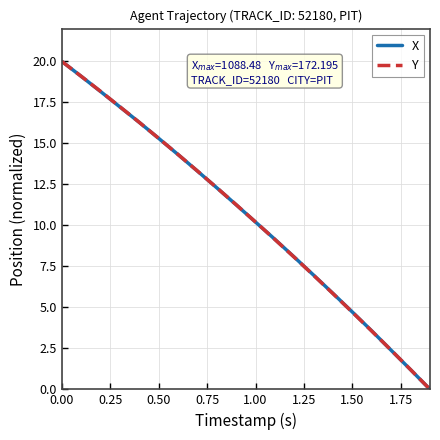

True or false: X and Y cross at least once.

True